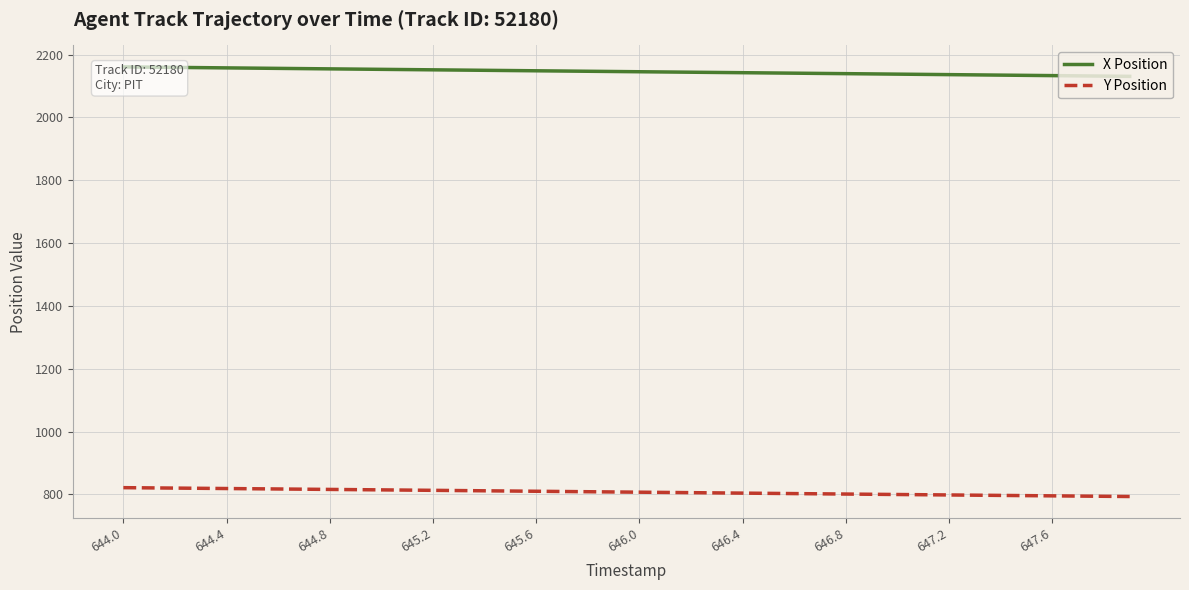

List the series in order of their peak value, highest first.

X Position, Y Position